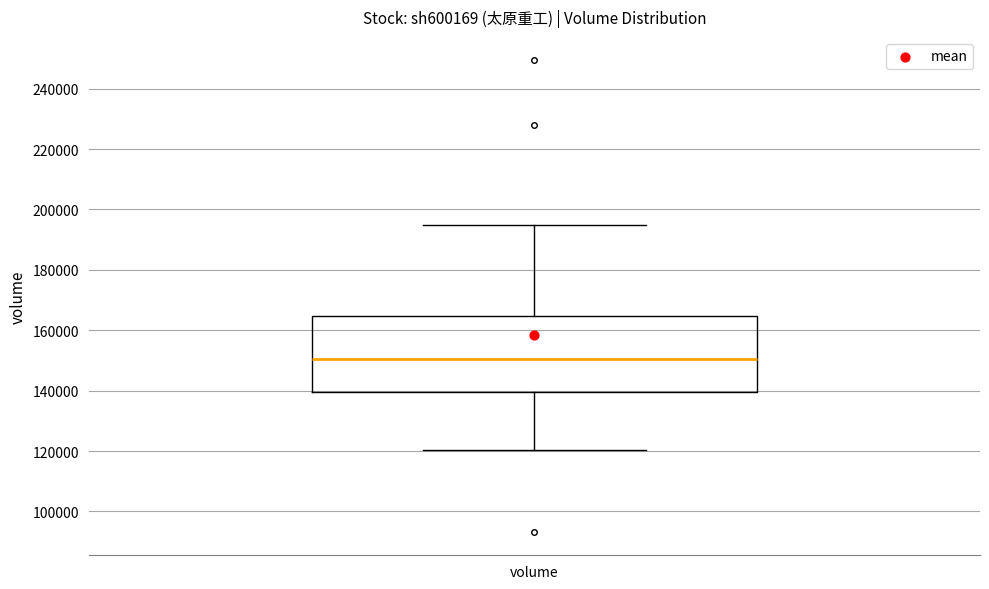

Read this box plot against the y-axis: the position of the median line, the range covered by the box, and the ends of both whiskers. The values are not printed on the chart, so give them approximately, as read against the axis.

median 150000, box 140000 to 164000, whiskers 120000 to 194000